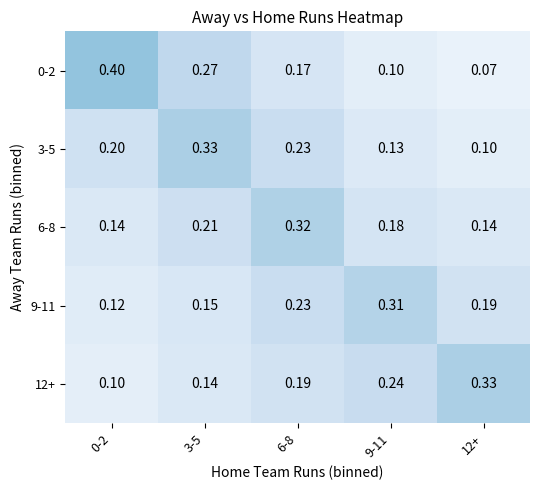

What is the total value across all series at 6-8?

1.1